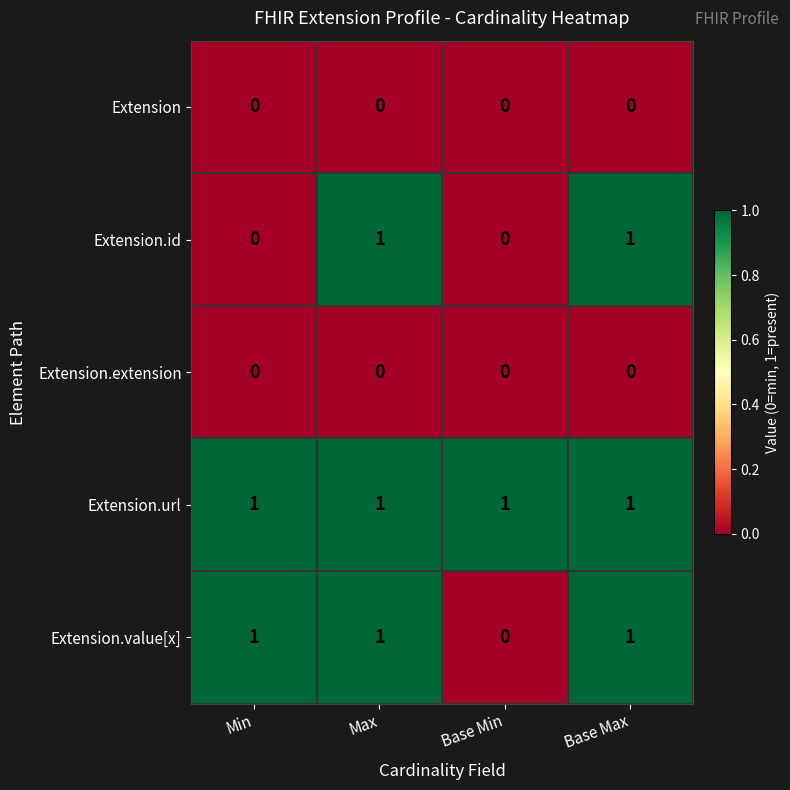

How many data points does each series have?

4